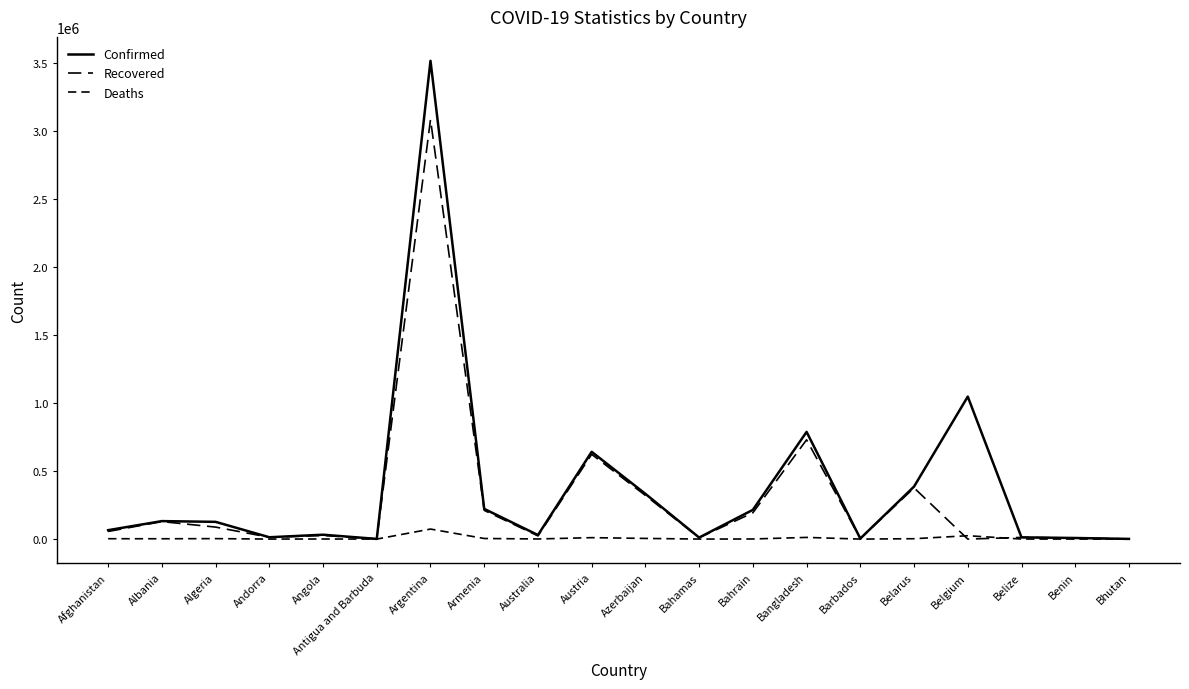

Which series has the largest total across all categories?

Confirmed